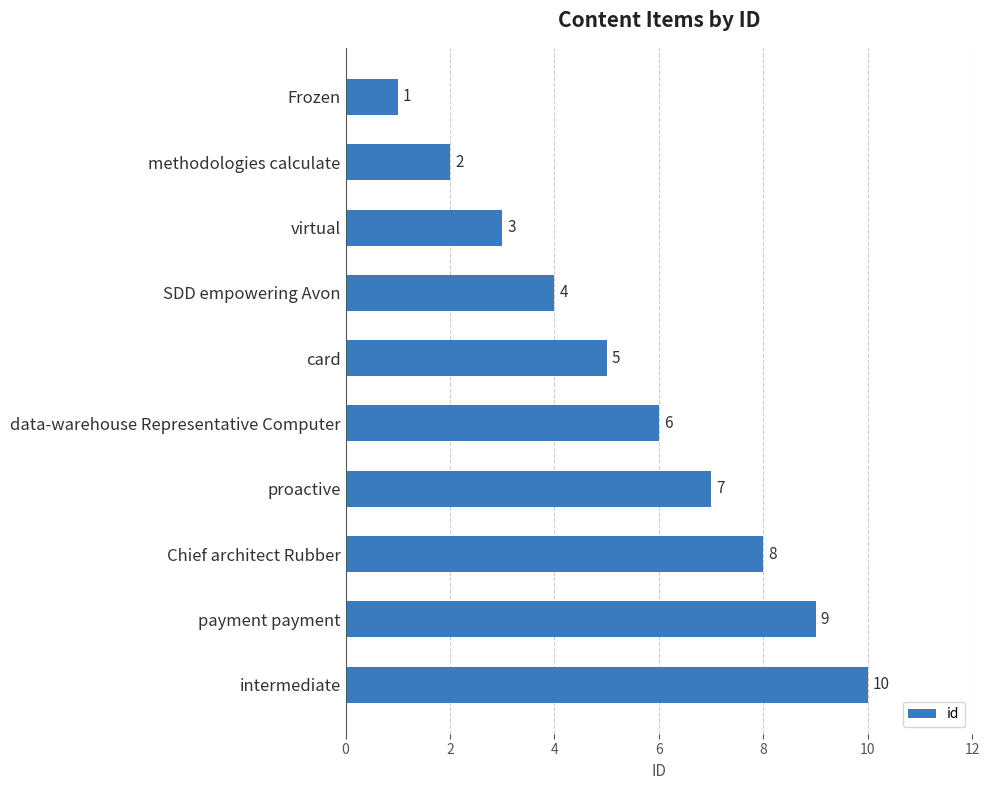

Reading bottom to top, transcribe all the data shown in this chart.

intermediate=10	payment payment=9	Chief architect Rubber=8	proactive=7	data-warehouse Representative Computer=6	card=5	SDD empowering Avon=4	virtual=3	methodologies calculate=2	Frozen=1